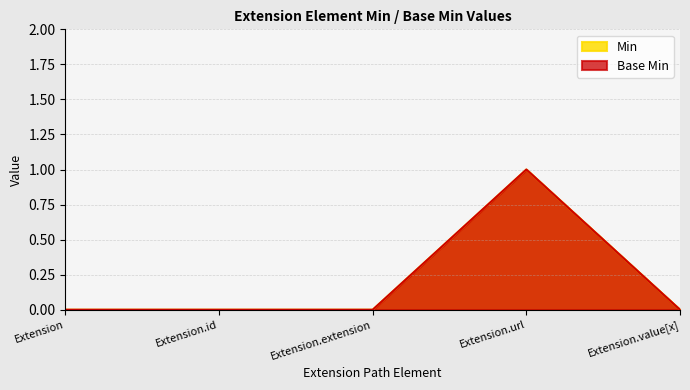

True or false: Base Min and Min cross at least once.

False